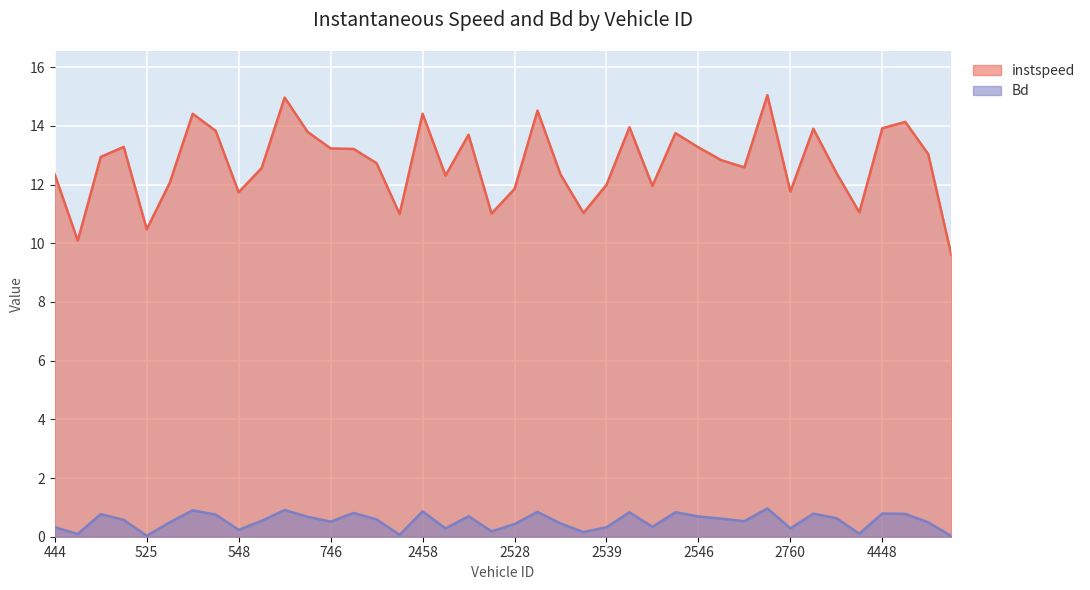

The value of Bd at 4465 is 0.8. True or false?

True